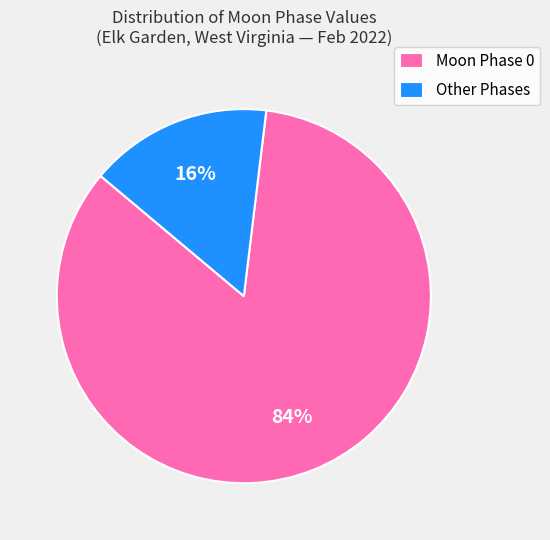

To the nearest percent, what is the difference between the largest and smallest slice percentages?

68%